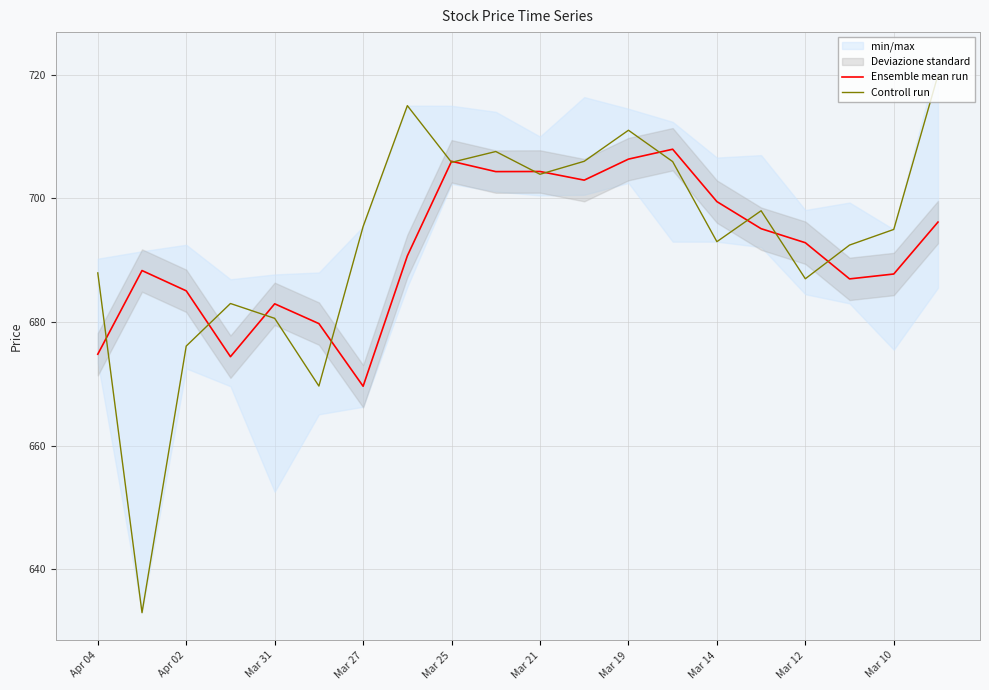

What is the lowest value of the Controll run series?

633.0